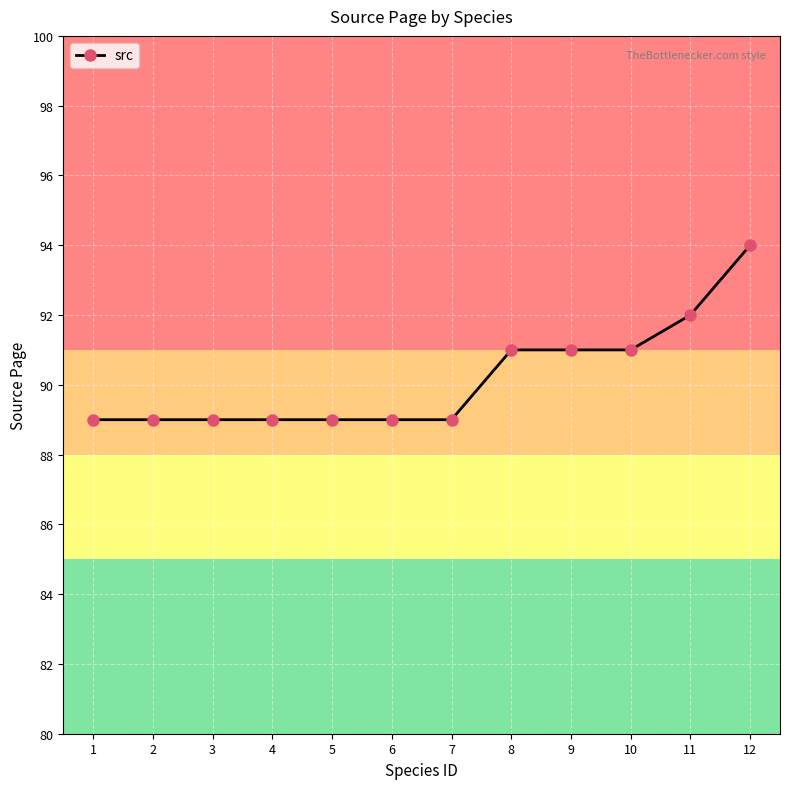

What is the smallest value displayed?

89